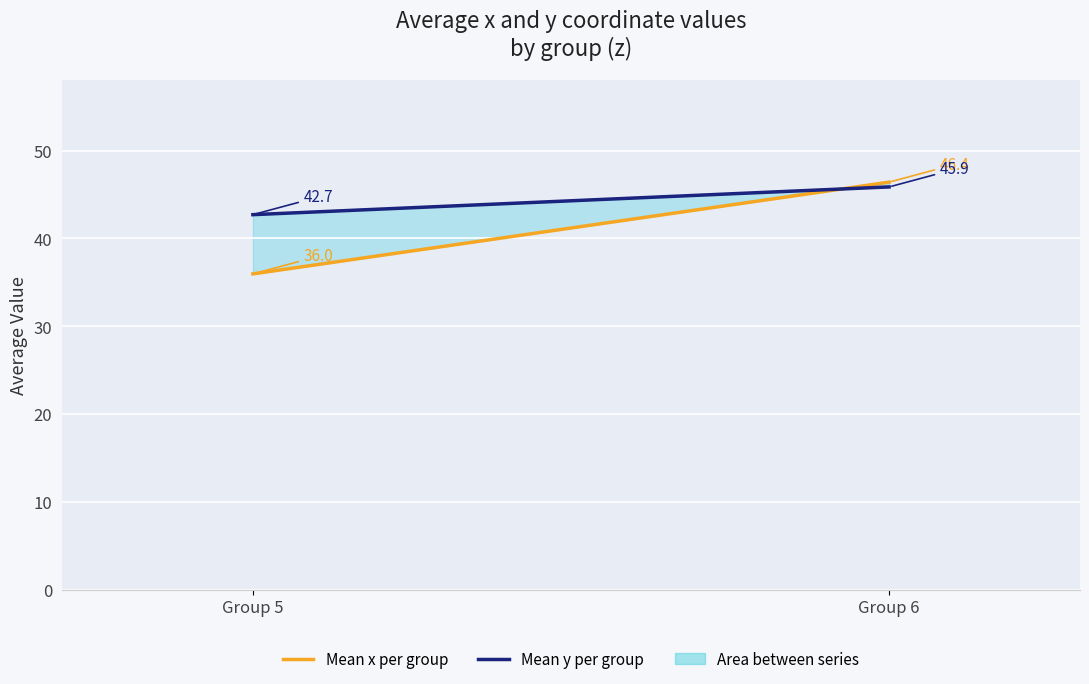

Is the value of Mean x per group at Group 6 greater than the value of Mean y per group at Group 6?

Yes